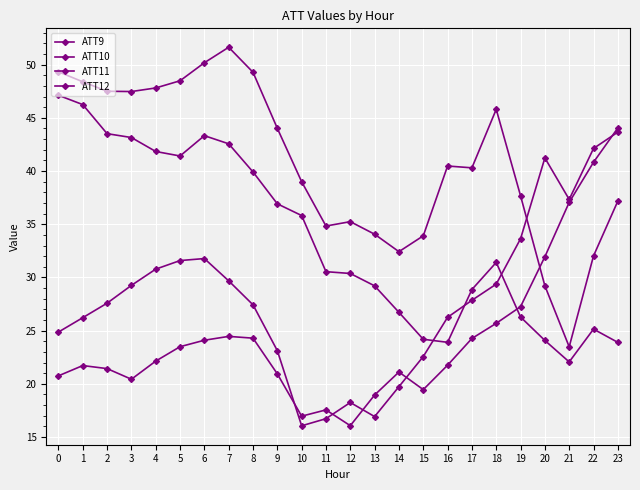

Between which two adjacent categories do ATT12 and ATT11 first intersect?

18 and 19